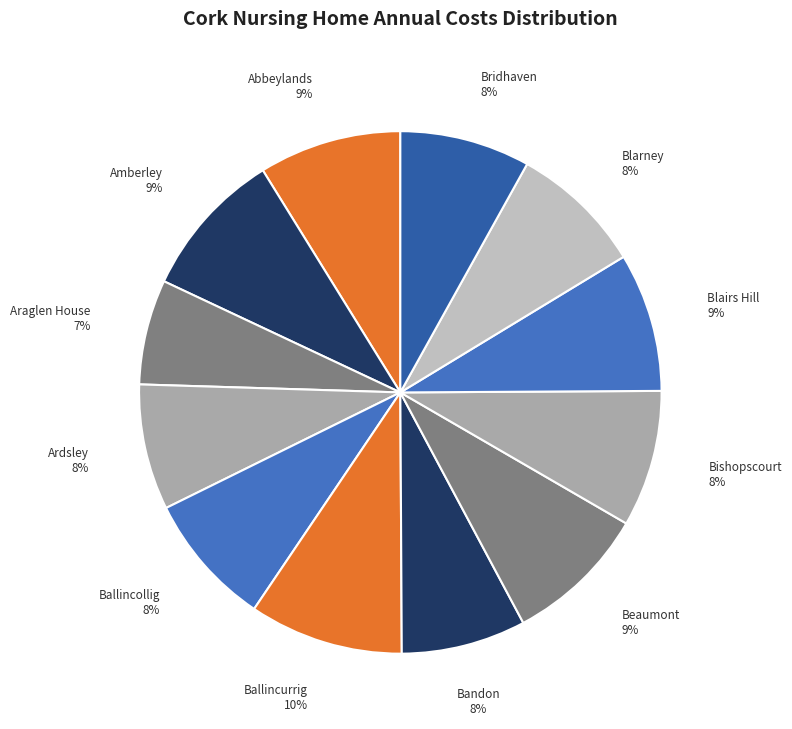

Does any single category account for the majority?

No